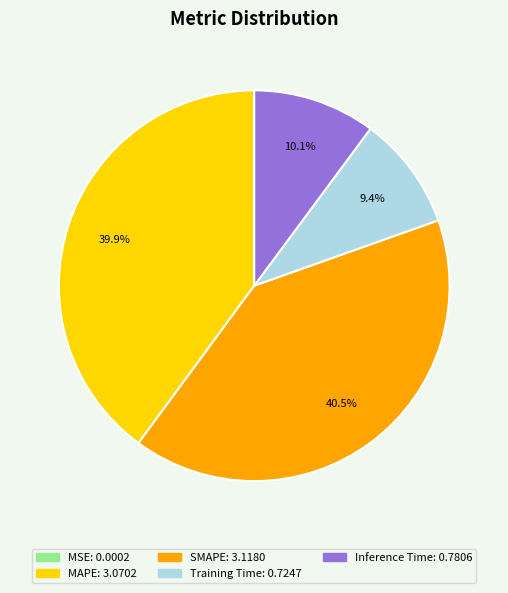

Is there any slice that represents more than half of the pie?

No